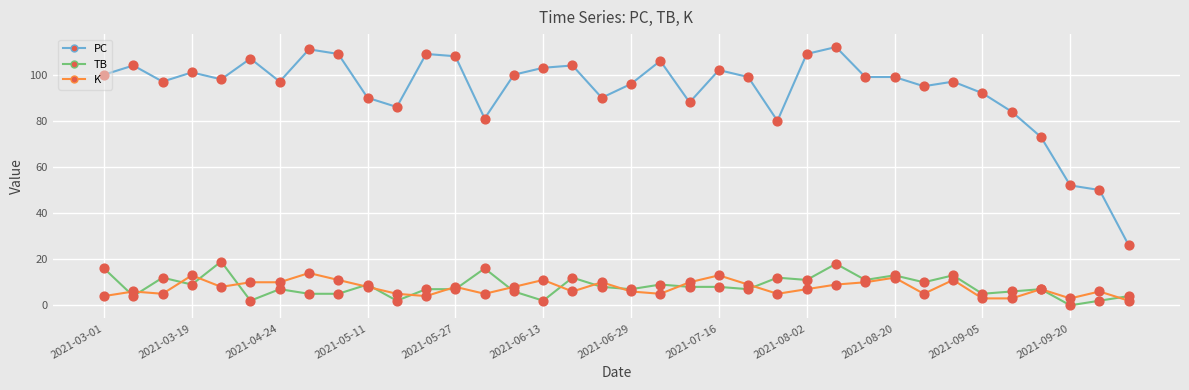

What is the greatest value displayed?

112